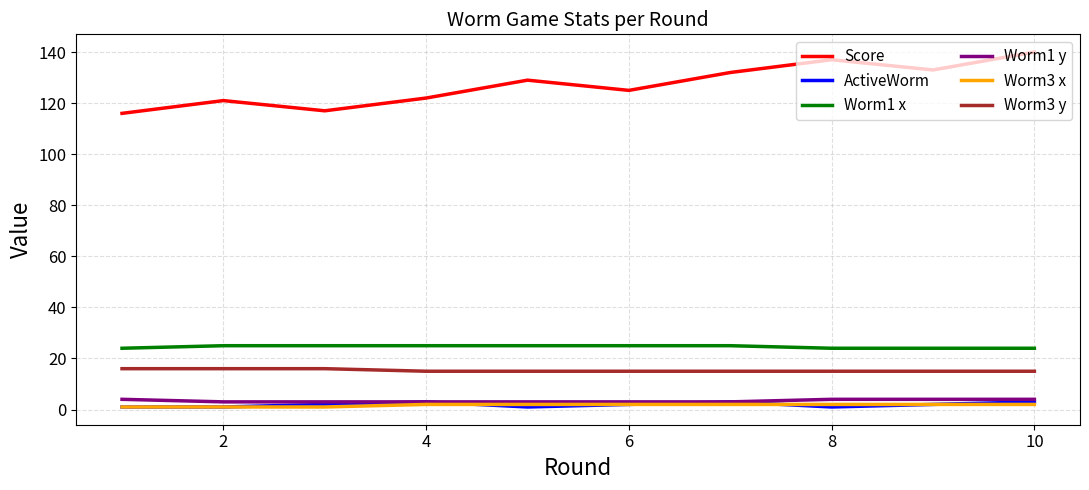

Which series has the widest spread of values?

Score